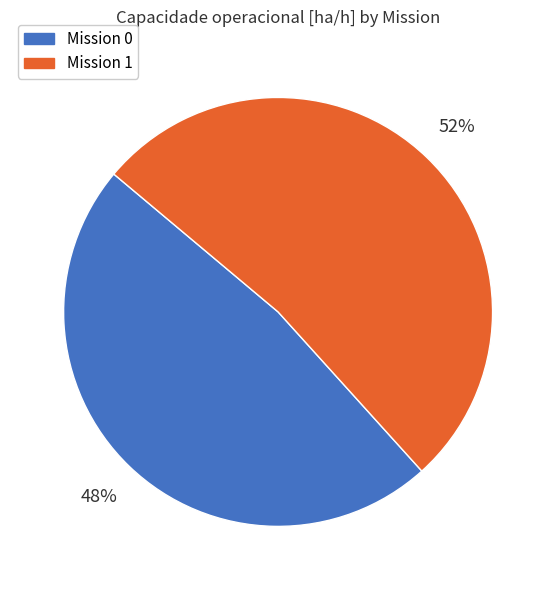

What percentage is the Mission 0 slice, to the nearest percent?

48%